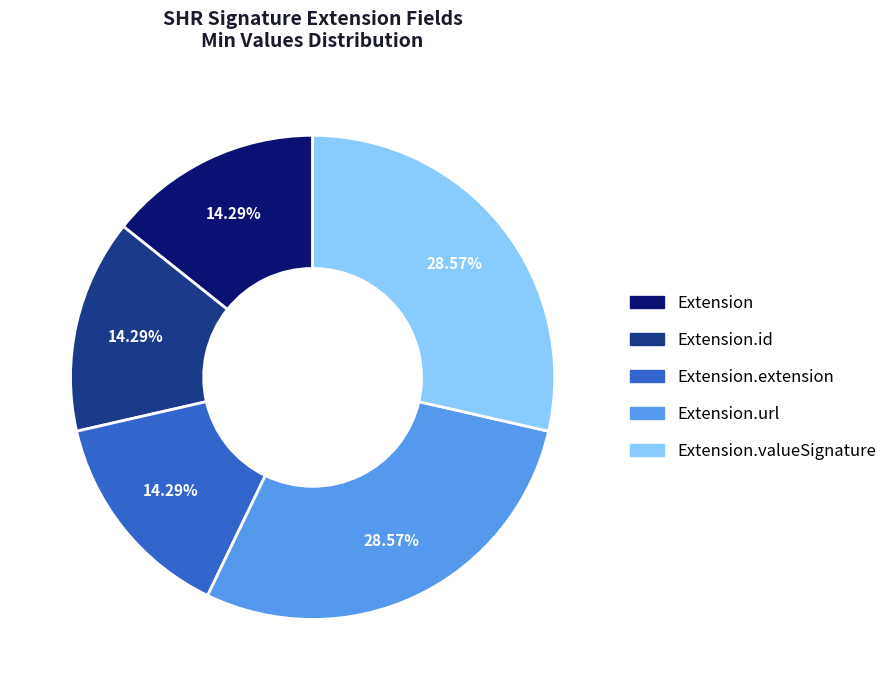

Is there a majority slice in this chart?

No